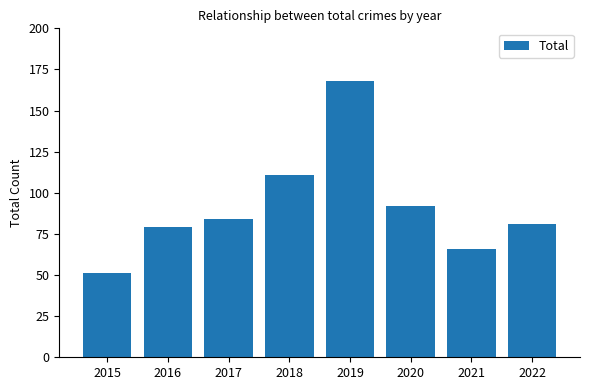

What is the sum of all values?

732